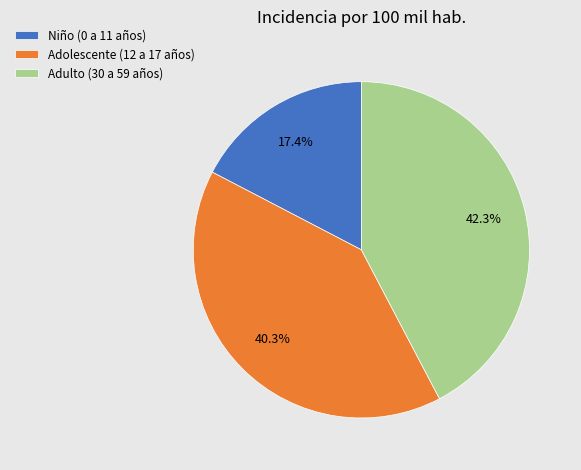

Count the number of slices in the pie.

3